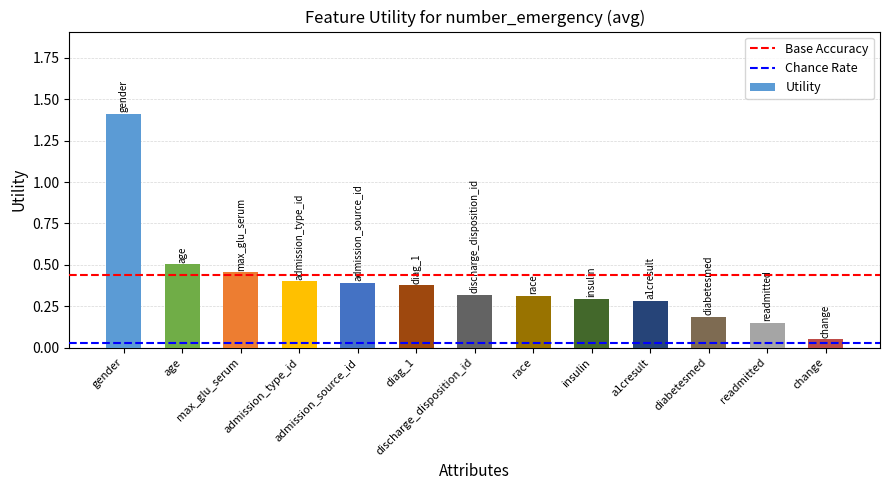

What is the difference between the maximum and second lowest values?

1.3